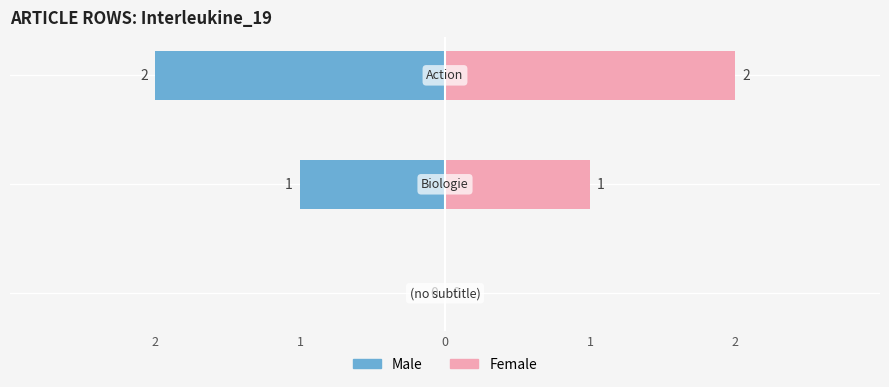

Reading left to right, what are all the values shown in this chart?

Male: 2=0	1=-1	0=-2
Female: 2=0	1=1	0=2